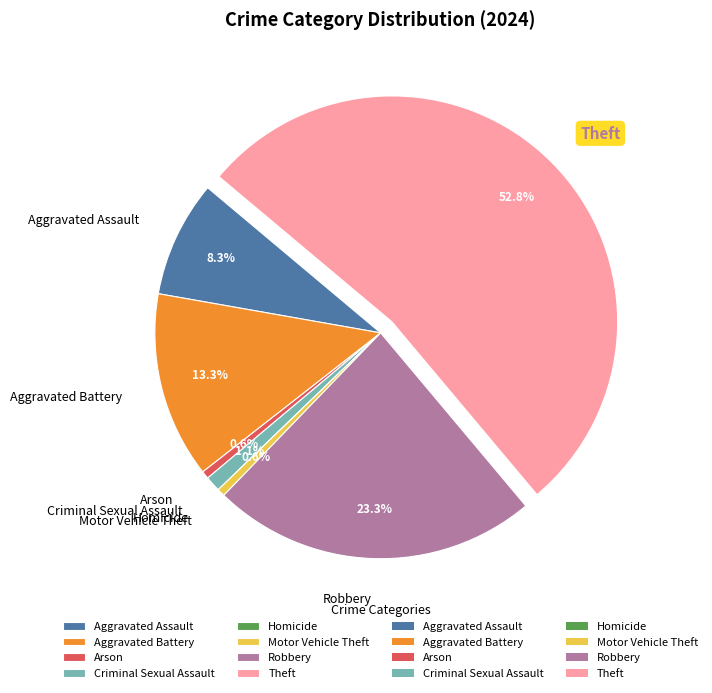

Which slice is the largest?

Theft